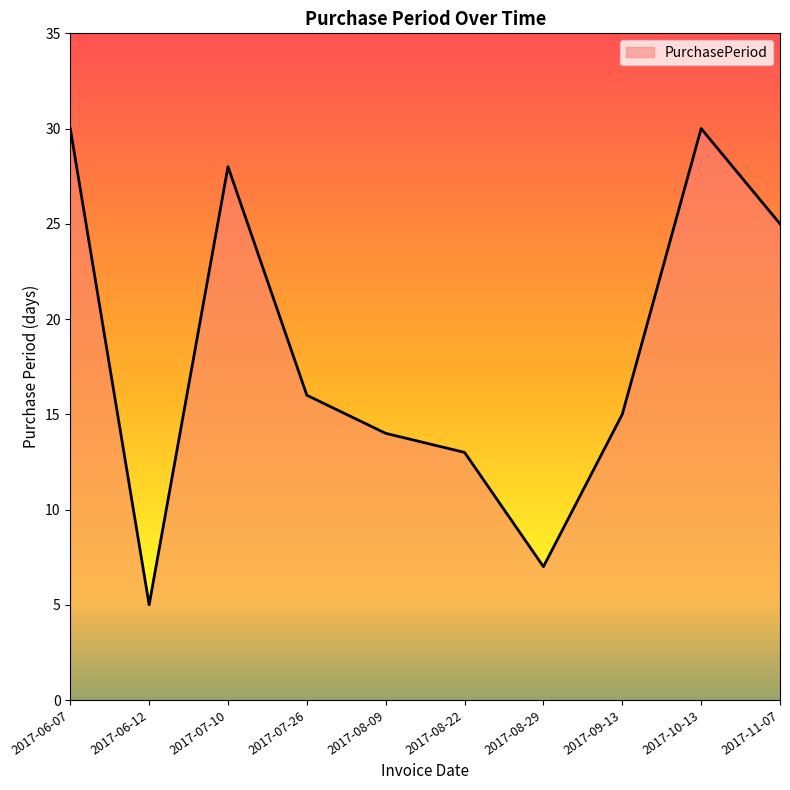

Where is the data nearest to the value 17?

2017-07-26